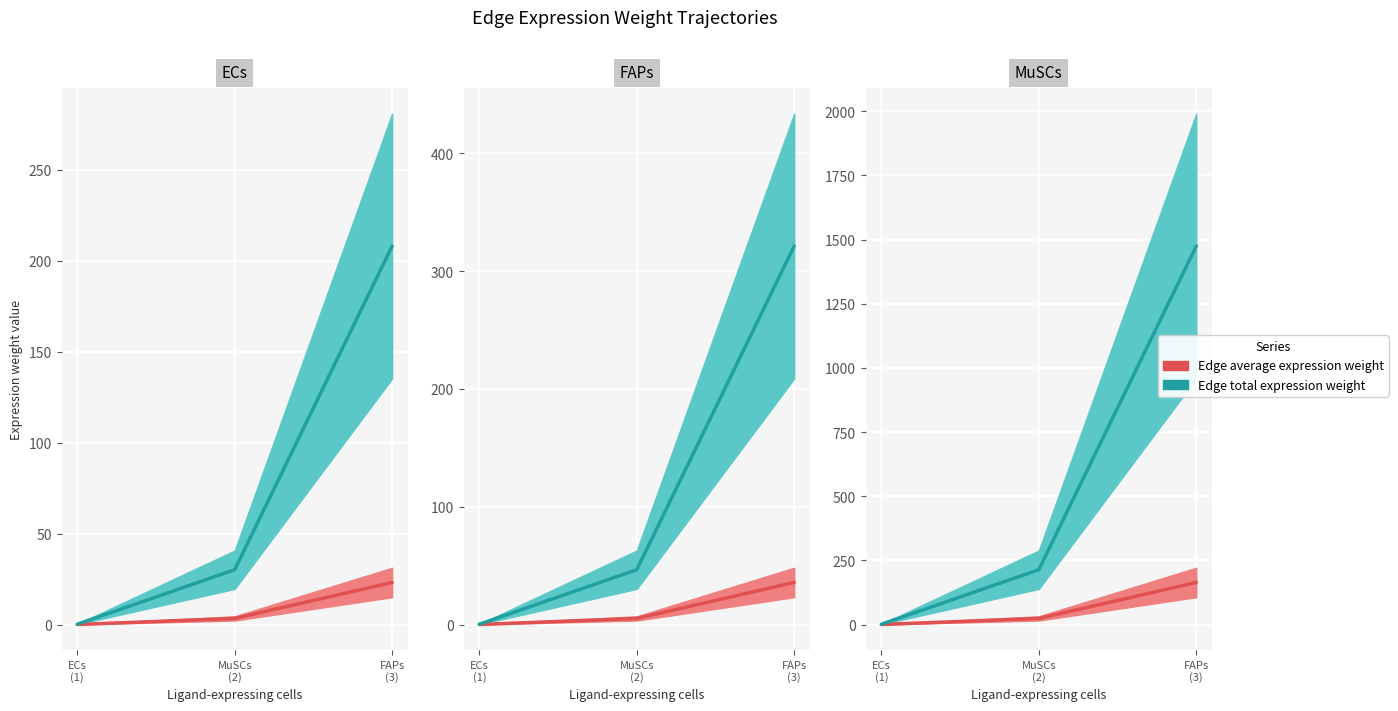

Which label corresponds to the smallest value in the chart?

ECs
(1)